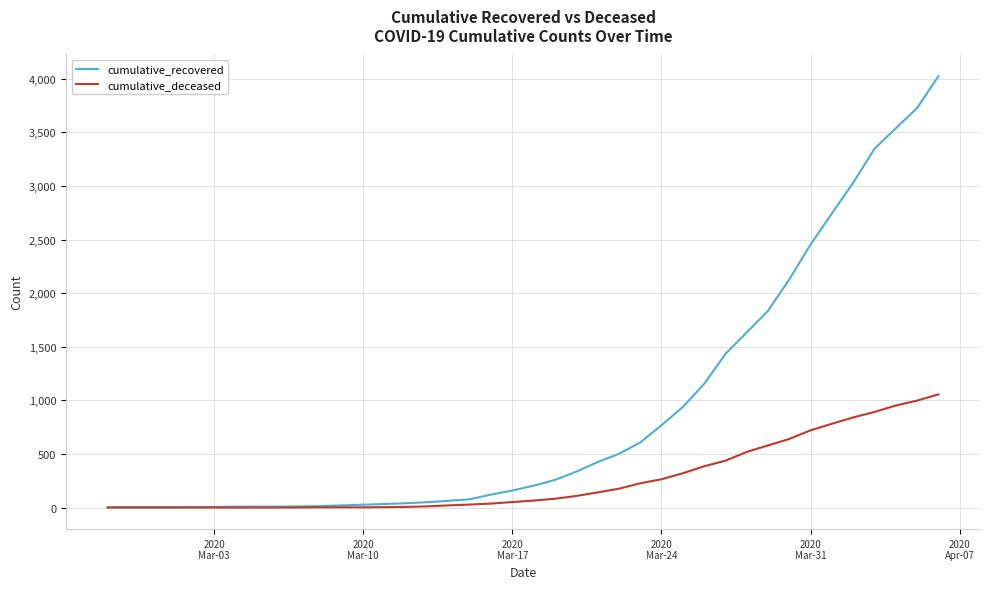

Which series has the largest total across all categories?

cumulative_recovered